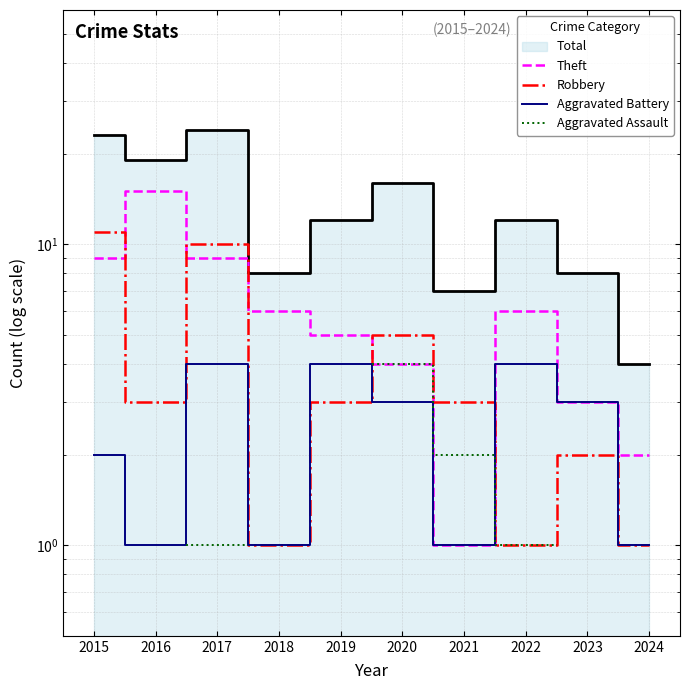

Which series has the largest range (max minus min)?

Theft